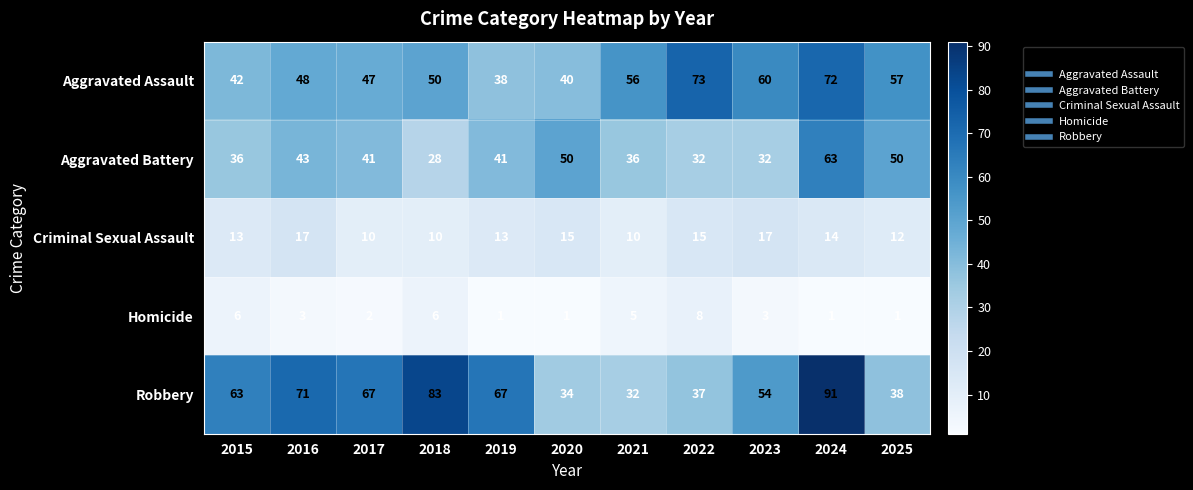

Where is Aggravated Assault nearest to the value 55?

2021